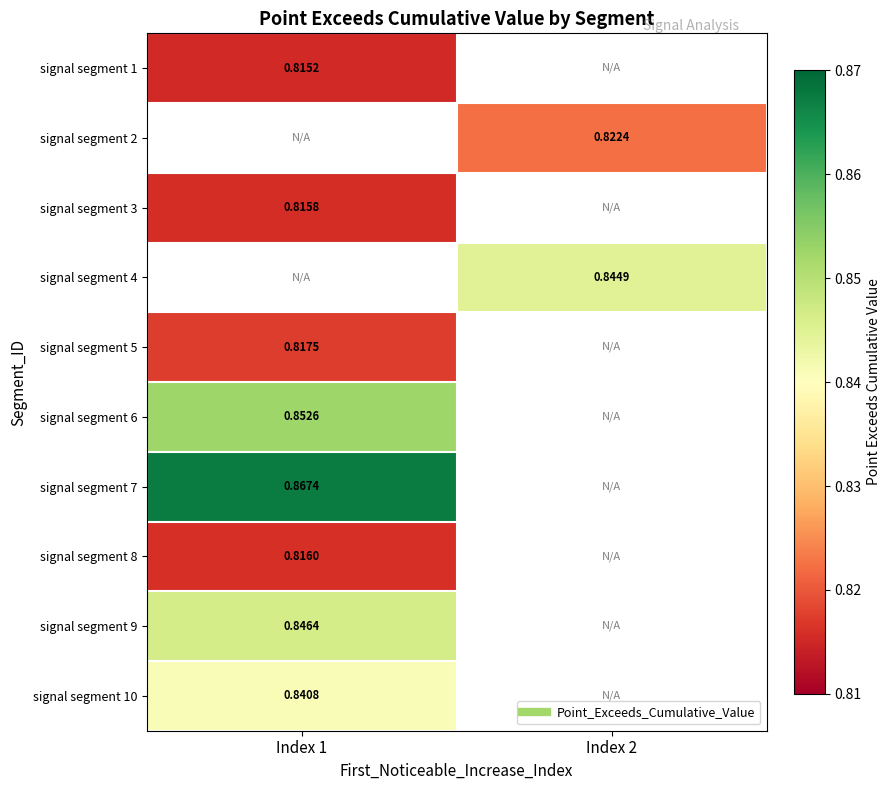

Which has a higher value, Index 1 or Index 2?

Index 2